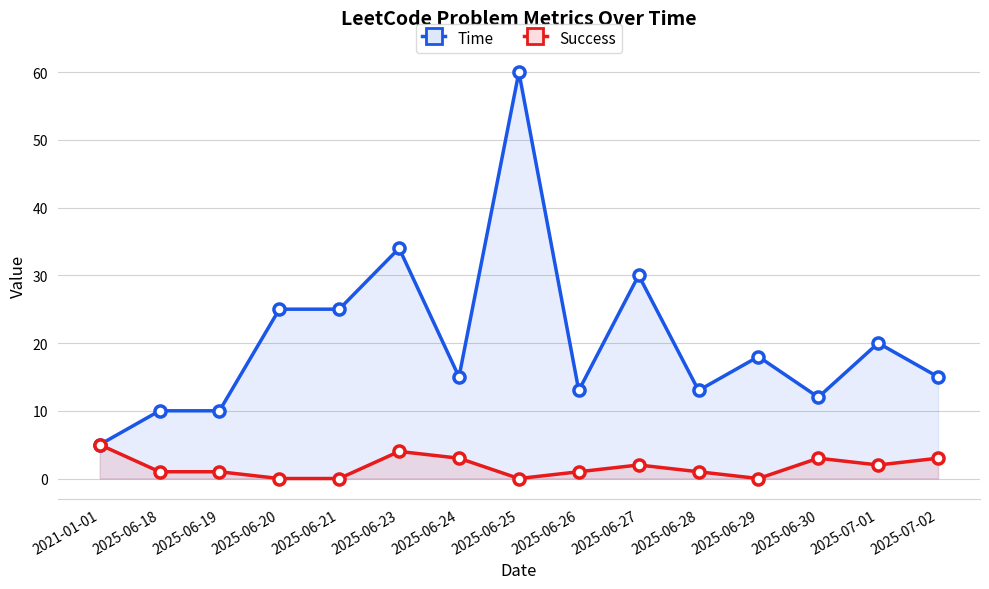

What is the label of the 3rd point from the left?

2025-06-19